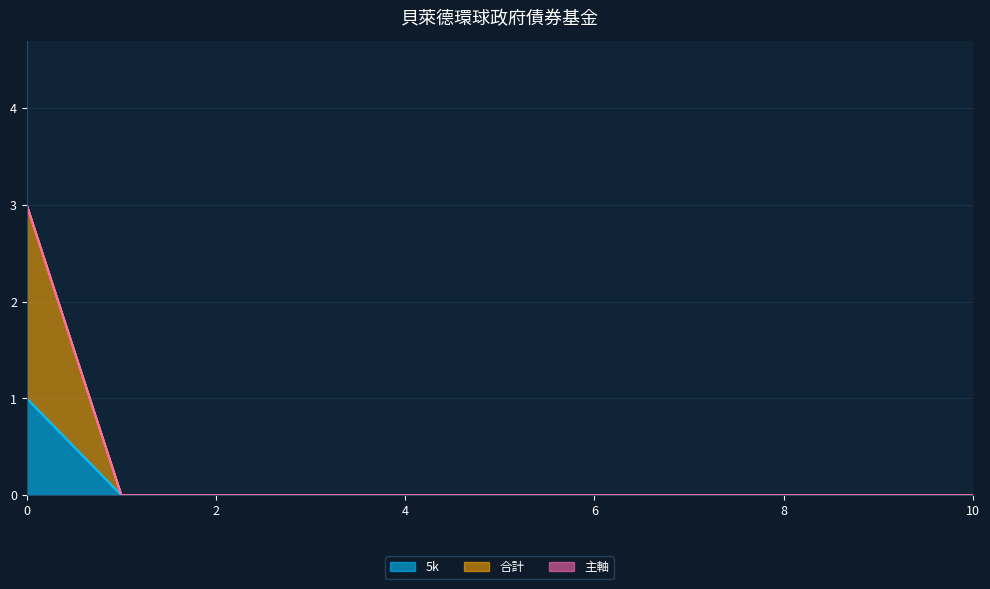

The 合計 series shows 0 at 4. True or false?

True